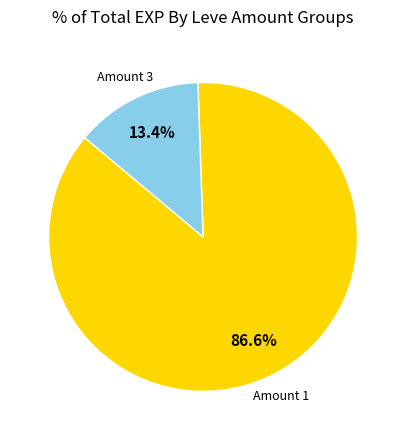

Does any single category account for the majority?

Yes